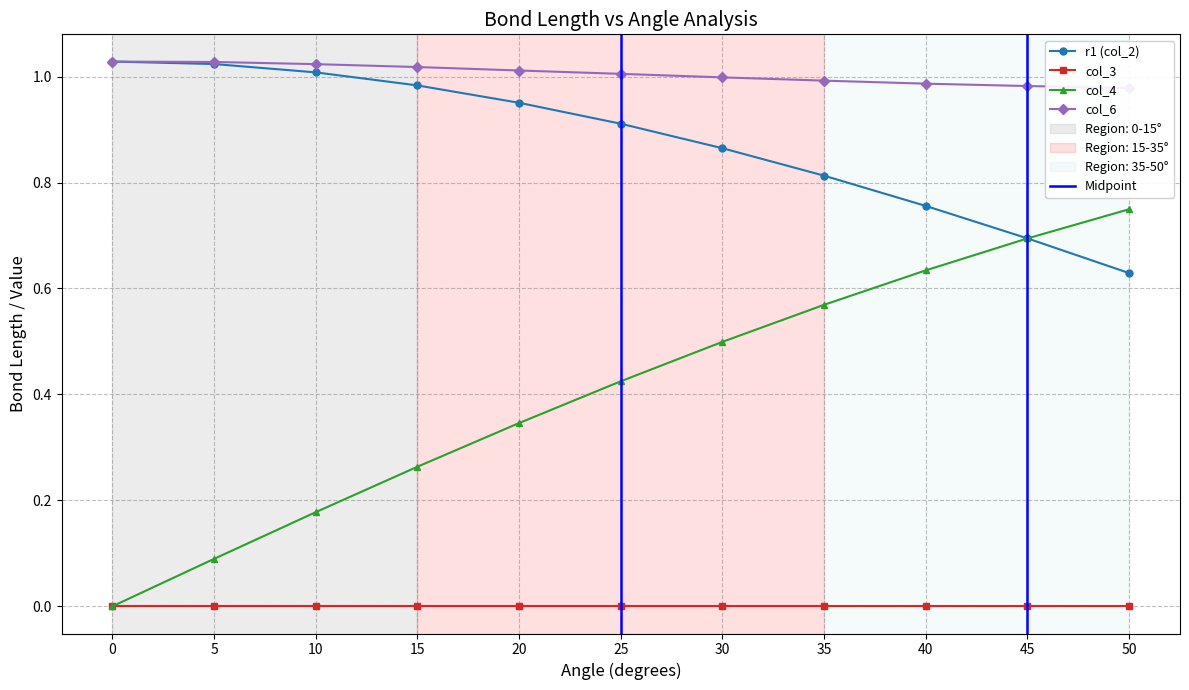

True or false: col_4 and r1 (col_2) cross at least once.

False